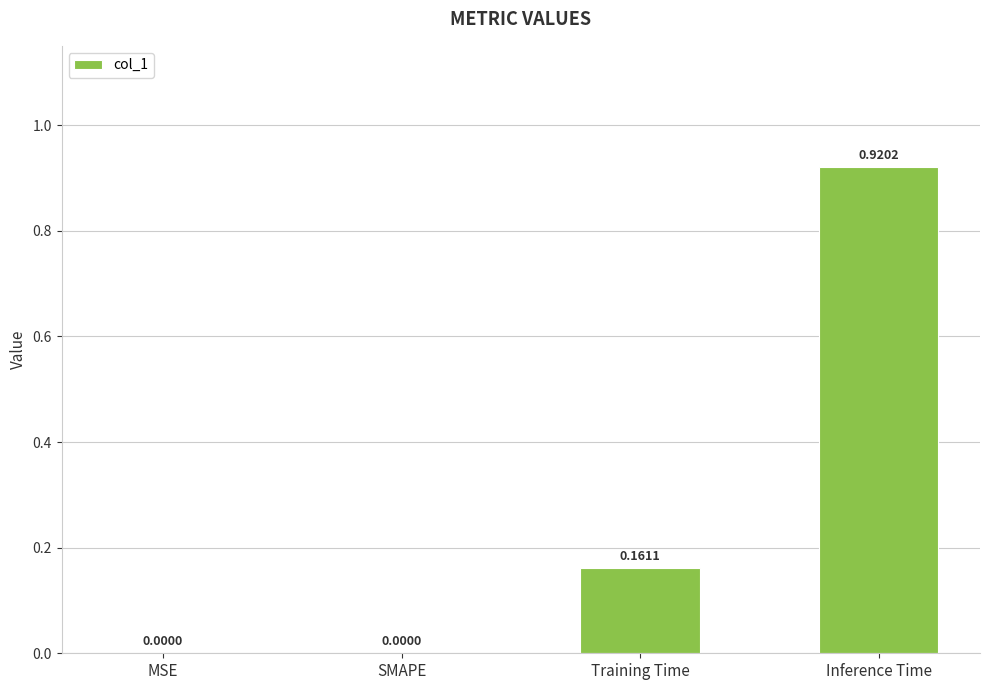

Between MSE and Training Time, which is larger?

Training Time